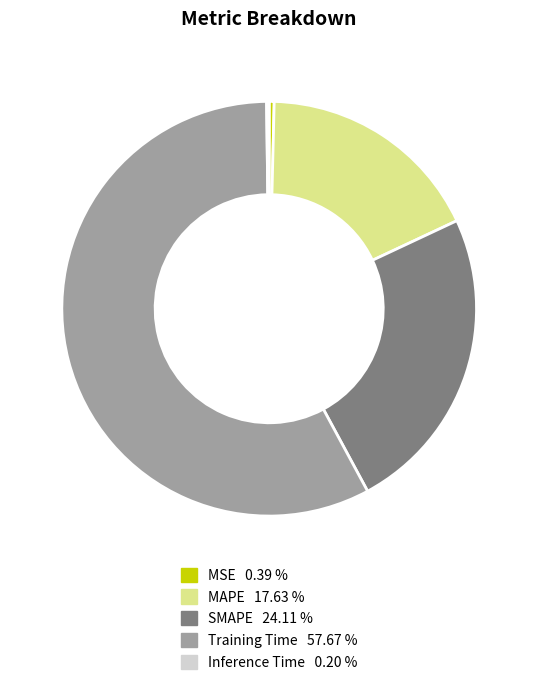

Is it true that Training Time is 65% of the pie?

False